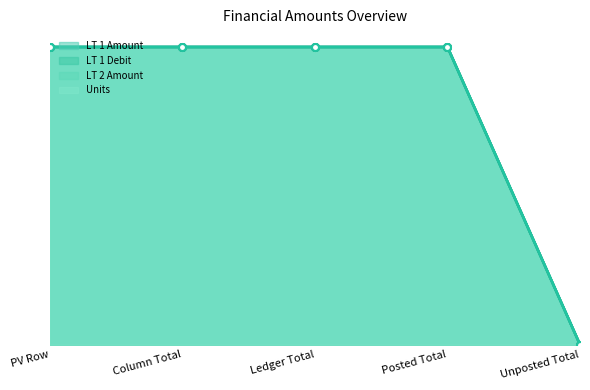

What is the sum of the LT 1 Amount values at PV Row and Ledger Total?

2